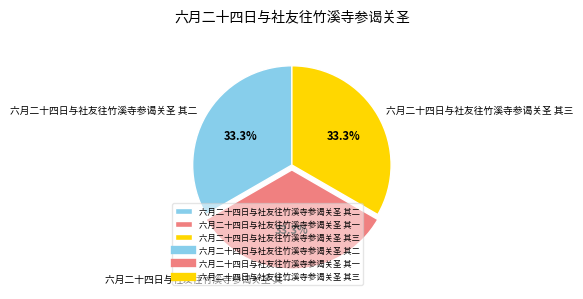

Does any single category account for the majority?

No